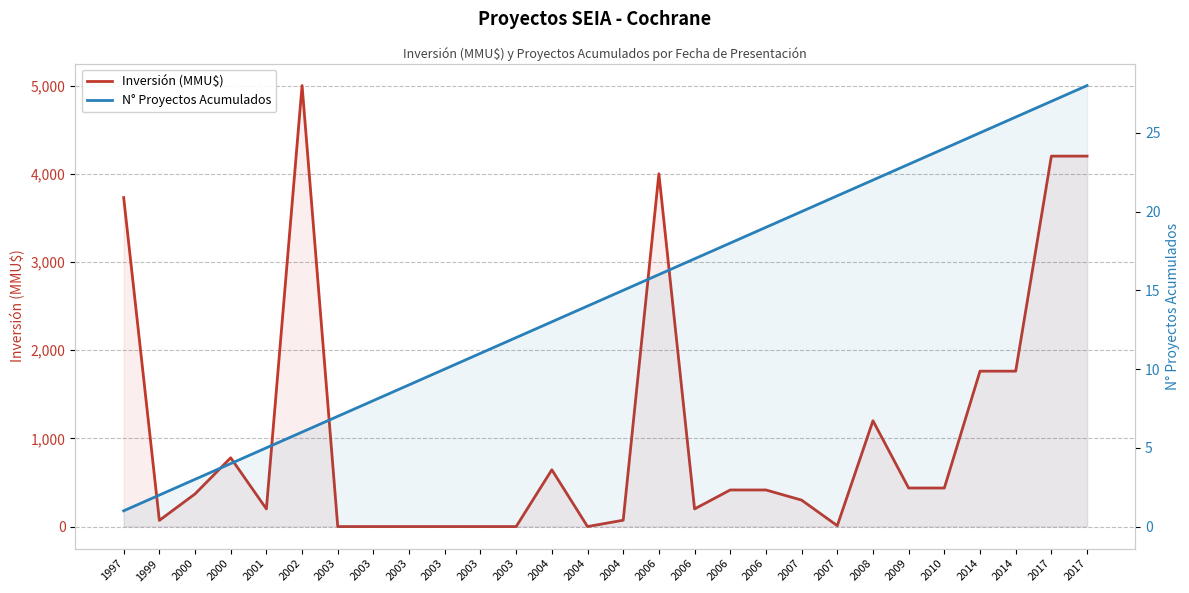

How many values in Inversión (MMU$) are above zero?

21